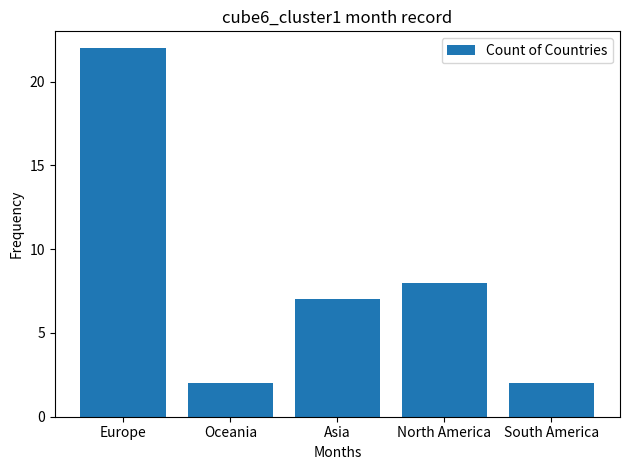

True or false: the data shows 1 at Oceania.

False